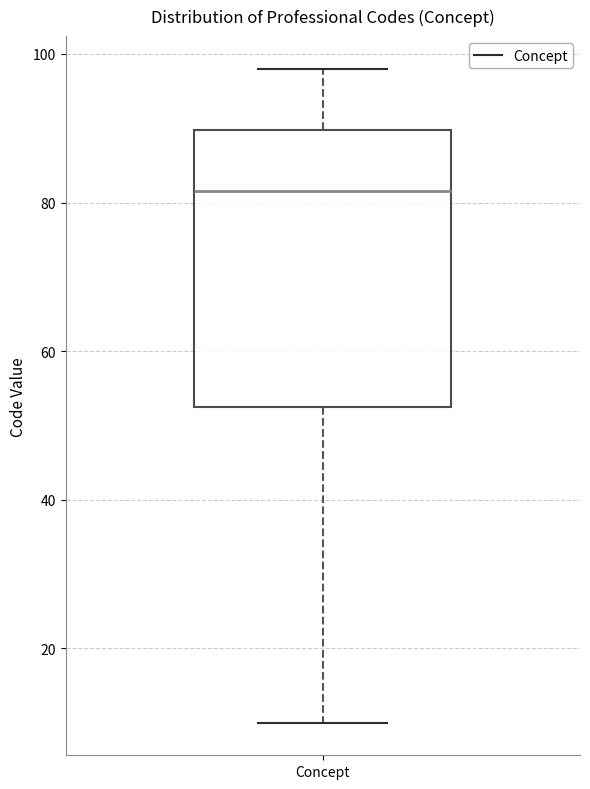

Where does the upper whisker of the box for Concept end on the y-axis? The values are not printed on the chart, so give them approximately, as read against the axis.

98